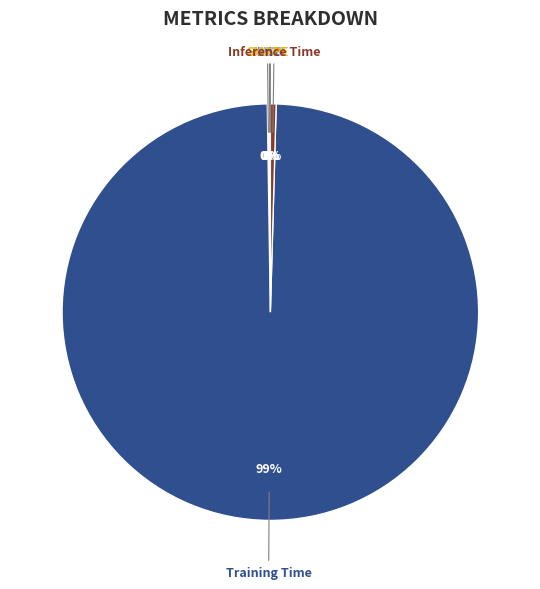

Which category accounts for the majority?

Training Time